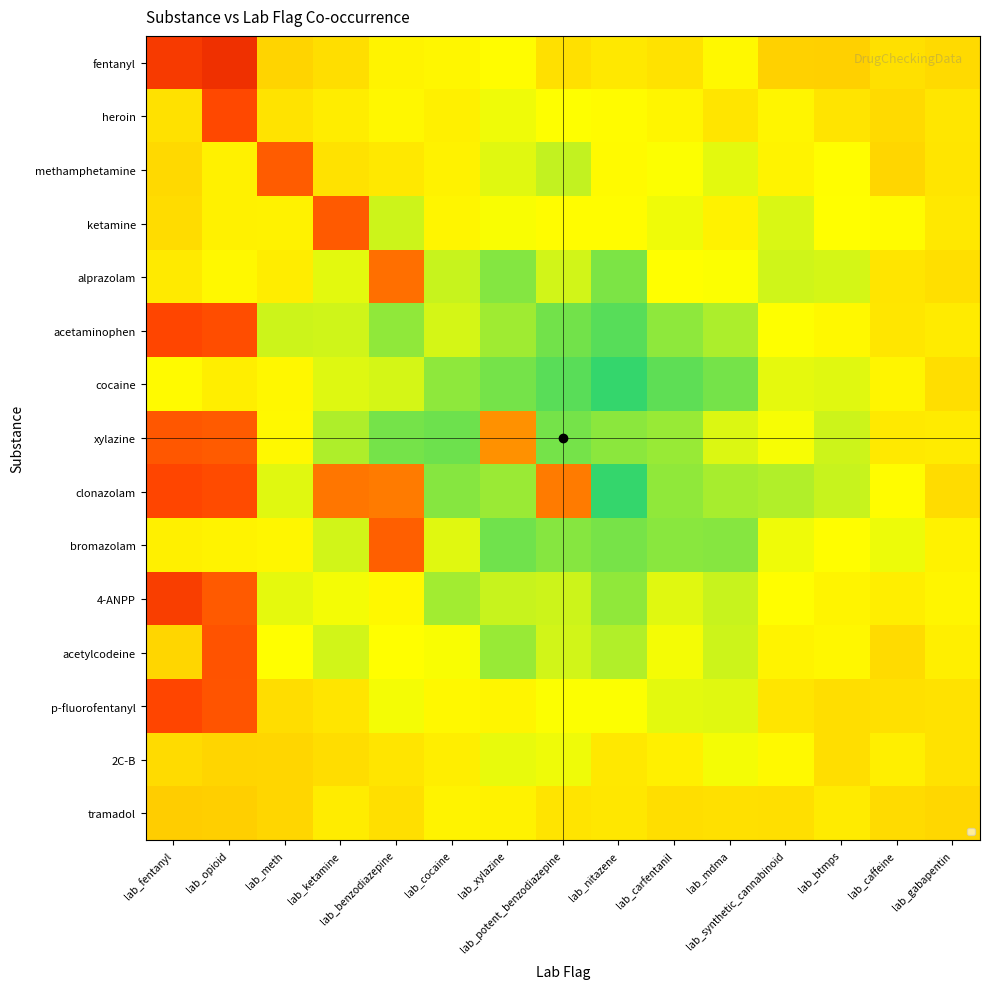

At lab_cocaine, list the series in order from smallest to largest.

xylazine, clonazolam, cocaine, 4-ANPP, alprazolam, acetaminophen, bromazolam, acetylcodeine, p-fluorofentanyl, fentanyl, ketamine, tramadol, methamphetamine, heroin, 2C-B